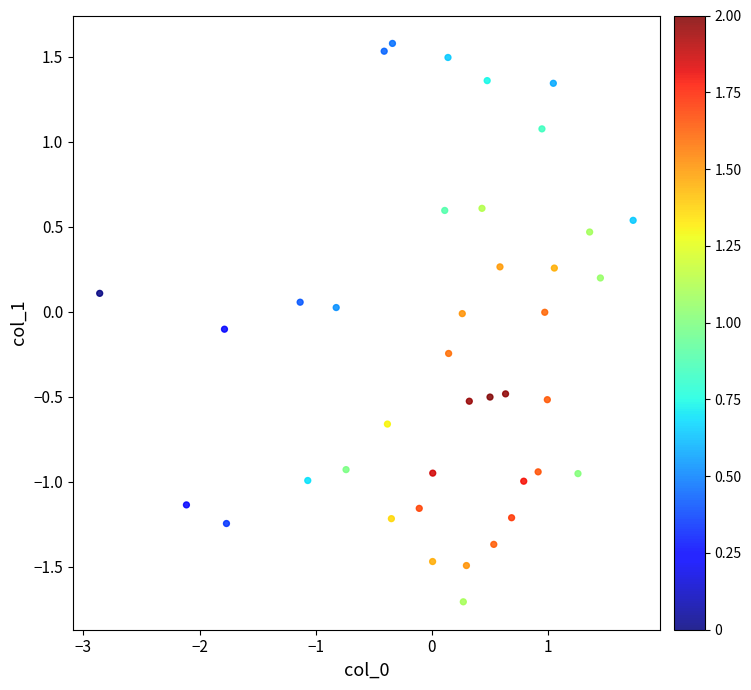

What is the range of X values (max minus min)?

4.6